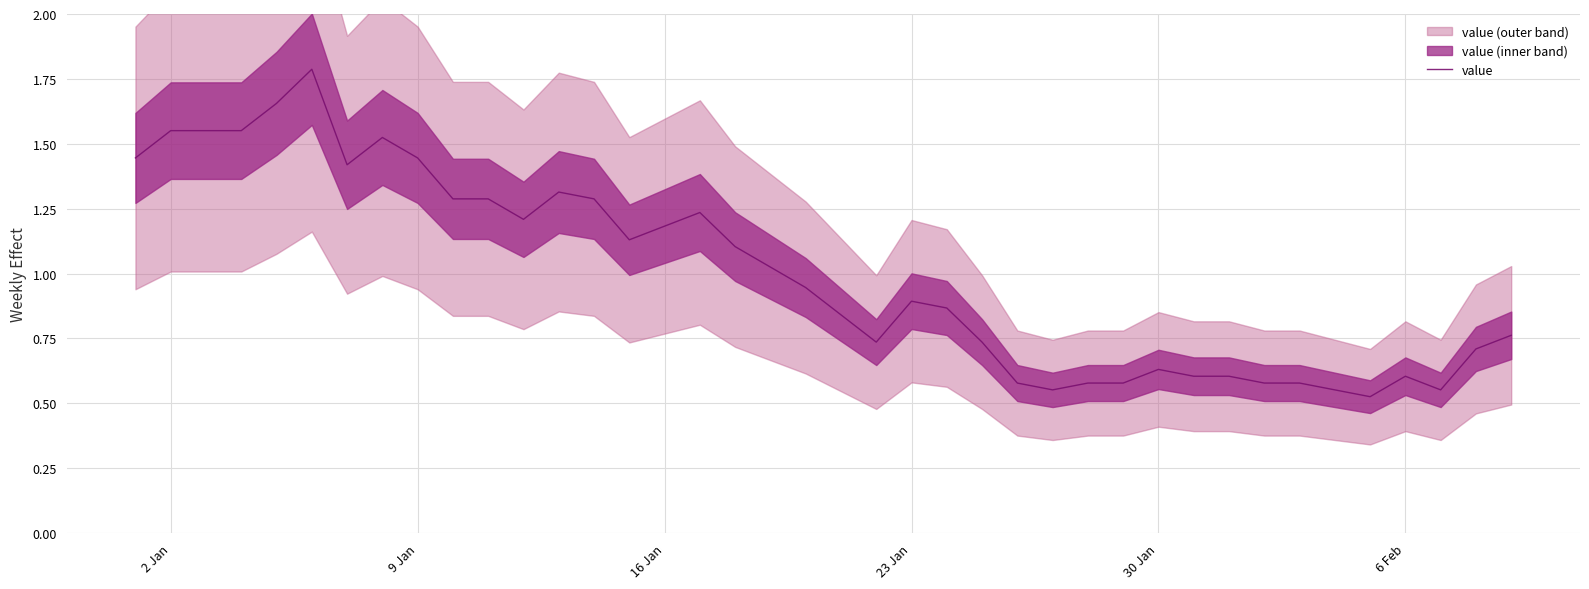

What is the minimum value shown in the chart?

0.5